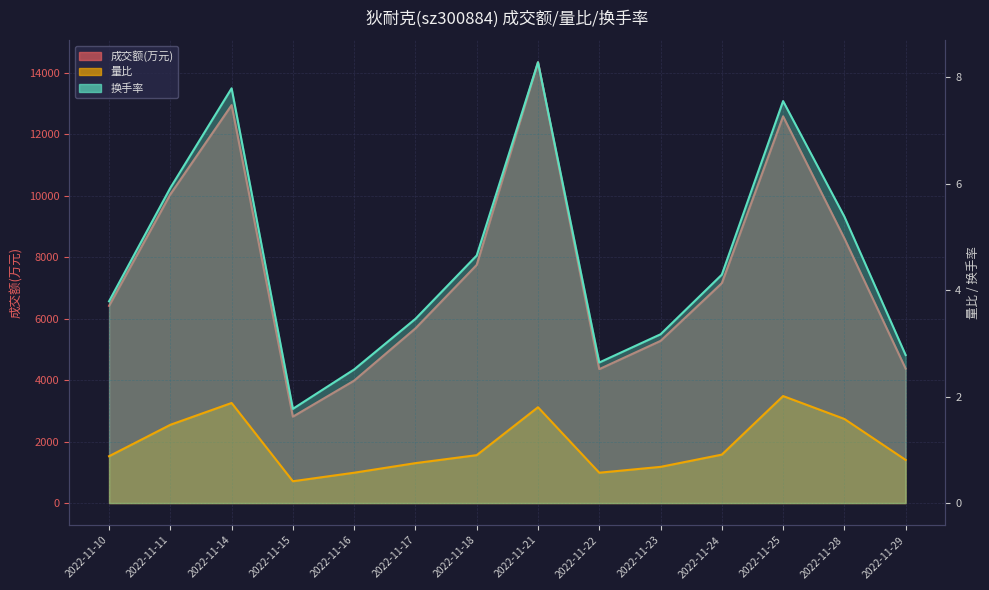

Which label corresponds to the largest value in the chart?

2022-11-21